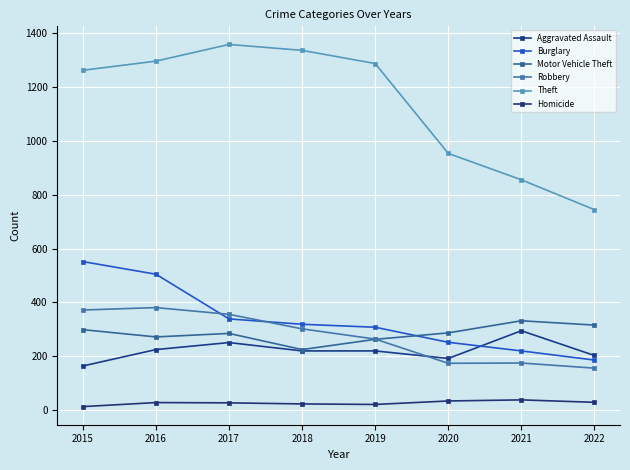

Which series has the largest range (max minus min)?

Theft